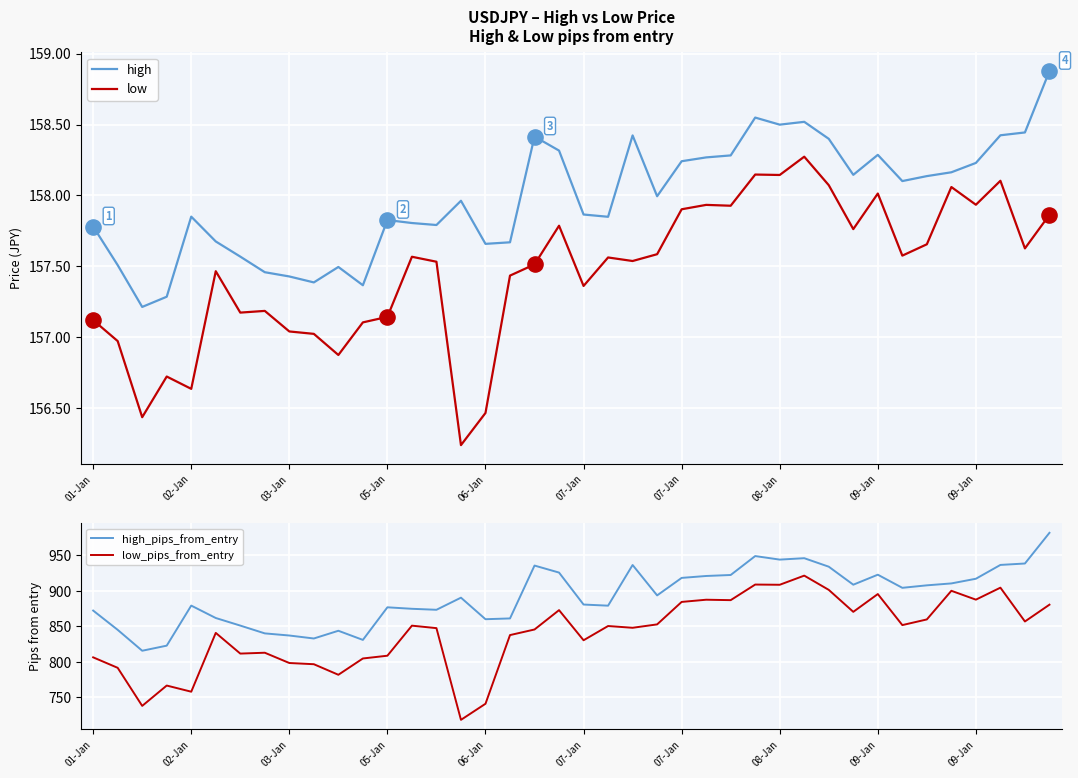

At how many categories does at least one series exceed 326?

40